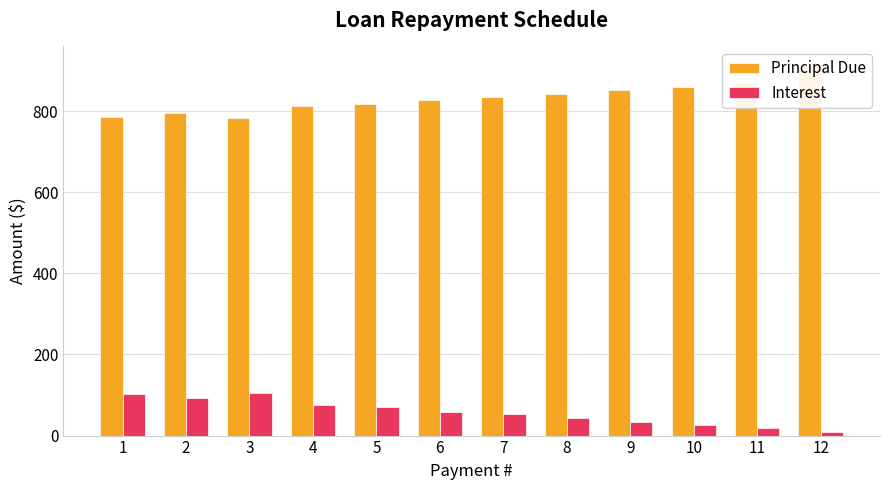

What is the difference between the second highest and second lowest values in the Principal Due series?

84.3